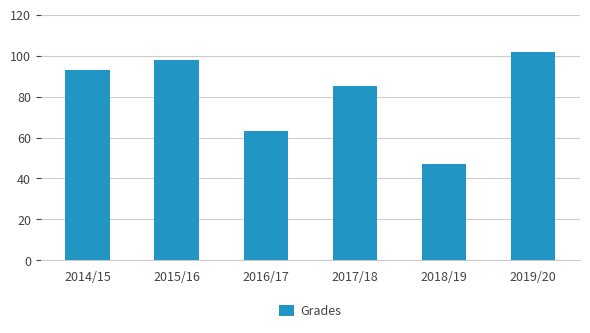

What is the value of the 2nd bar from the left?

98